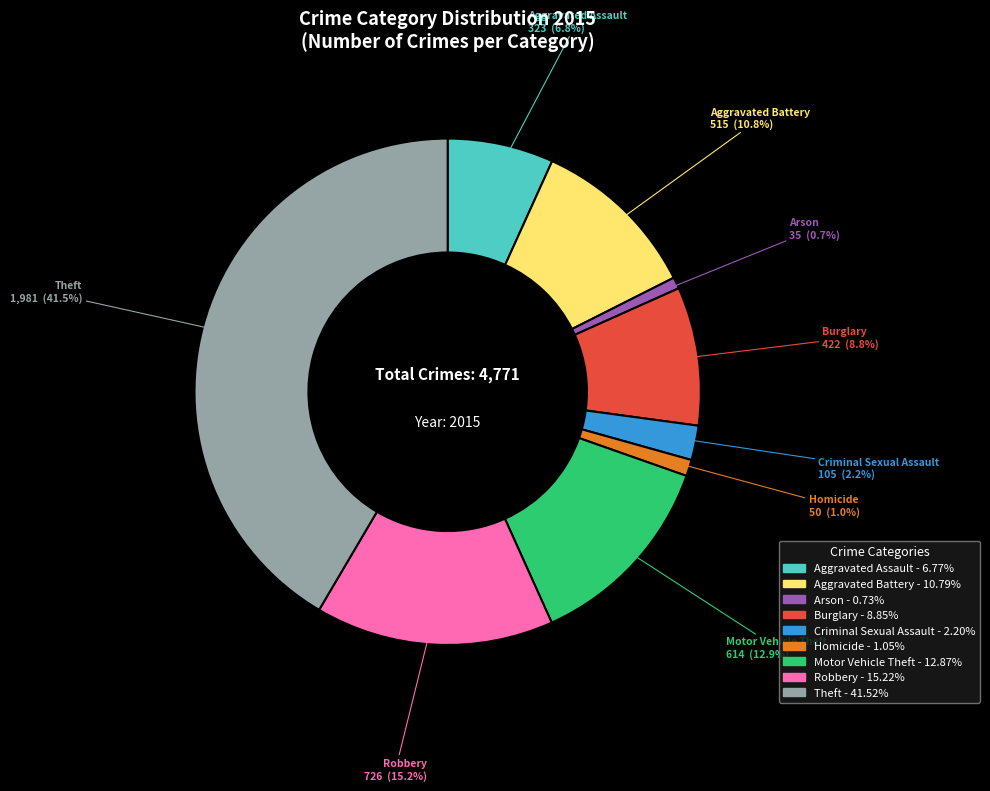

How many slices are in this pie chart?

9